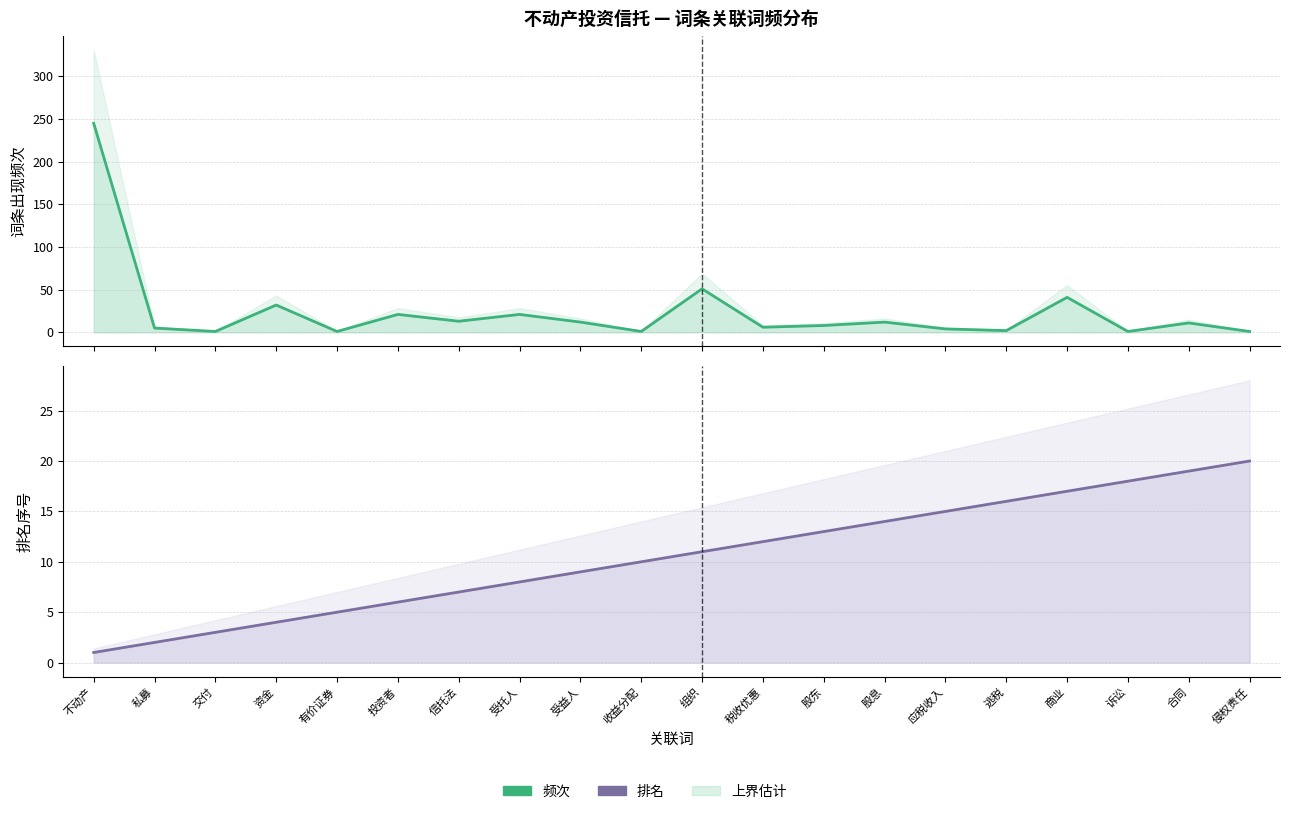

The 频次 series shows 88 at 组织. True or false?

False